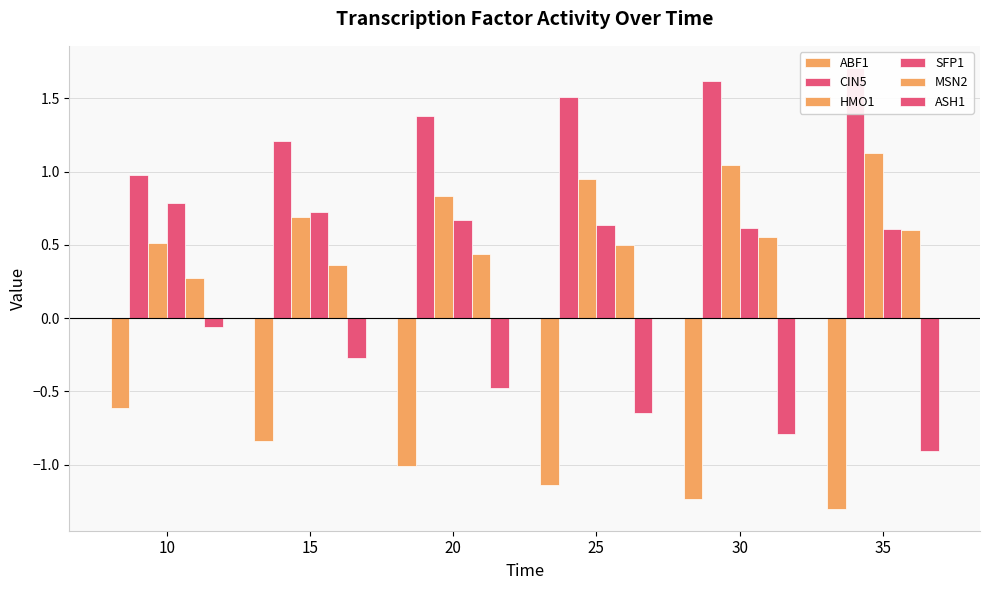

Which series has the widest spread of values?

ASH1